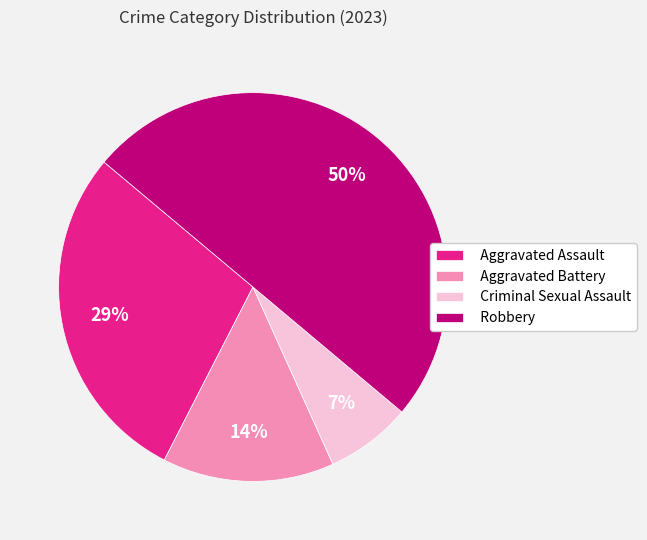

To the nearest percent, what percentage of the pie is Aggravated Battery?

14%